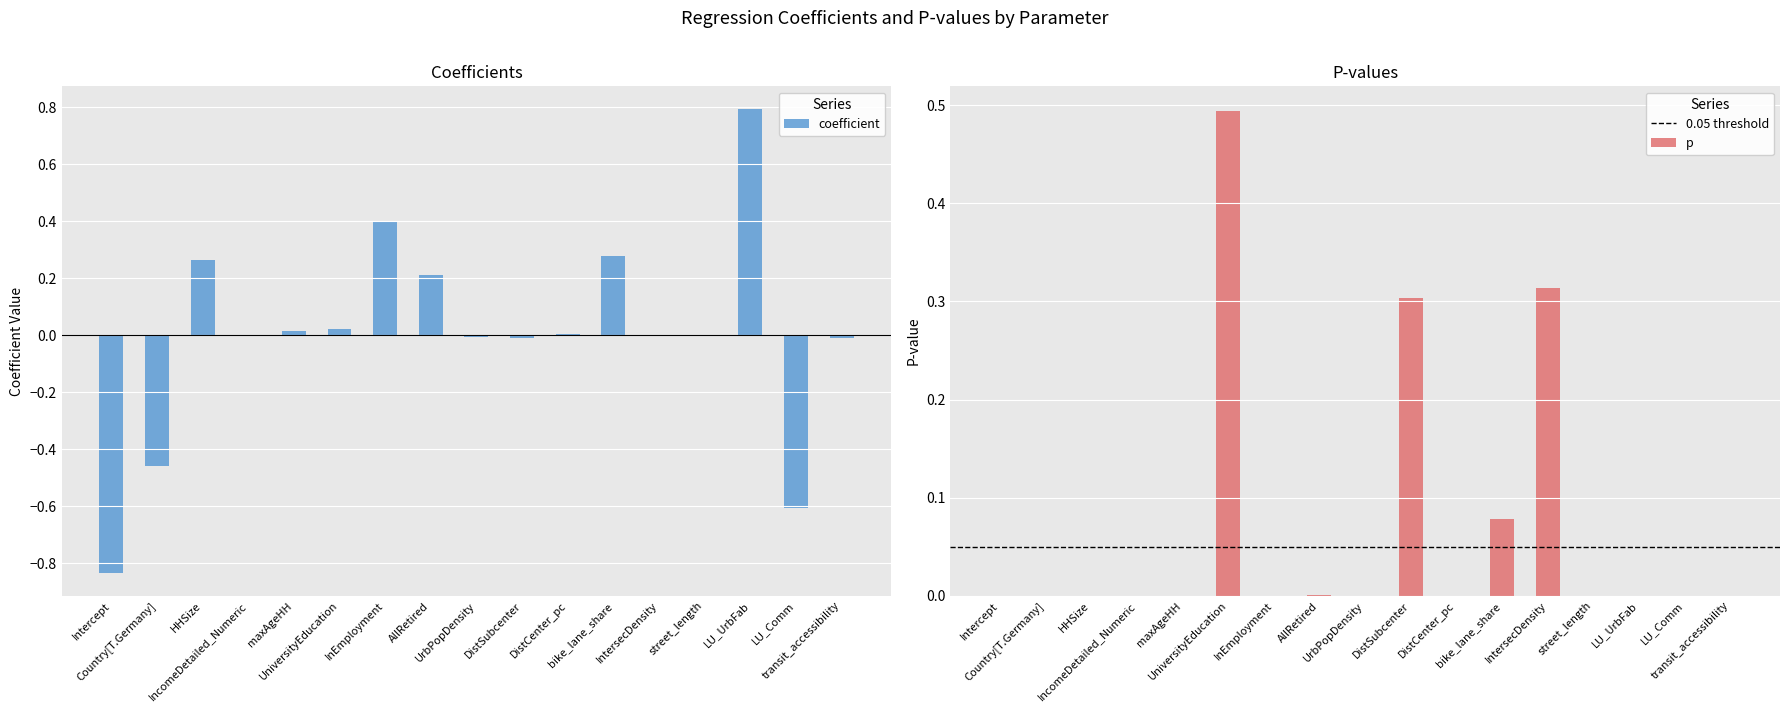

How many values in the coefficient series are below 0?

8